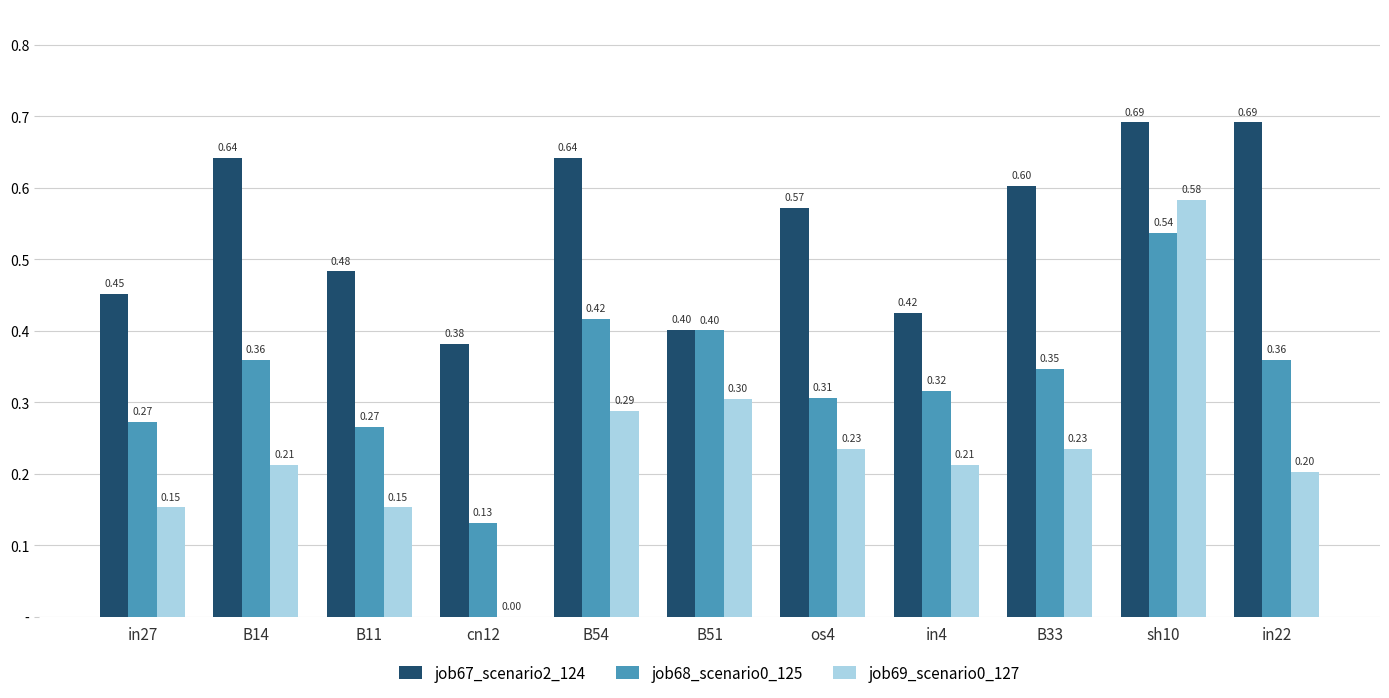

What is the highest value of the job67_scenario2_124 series?

0.7